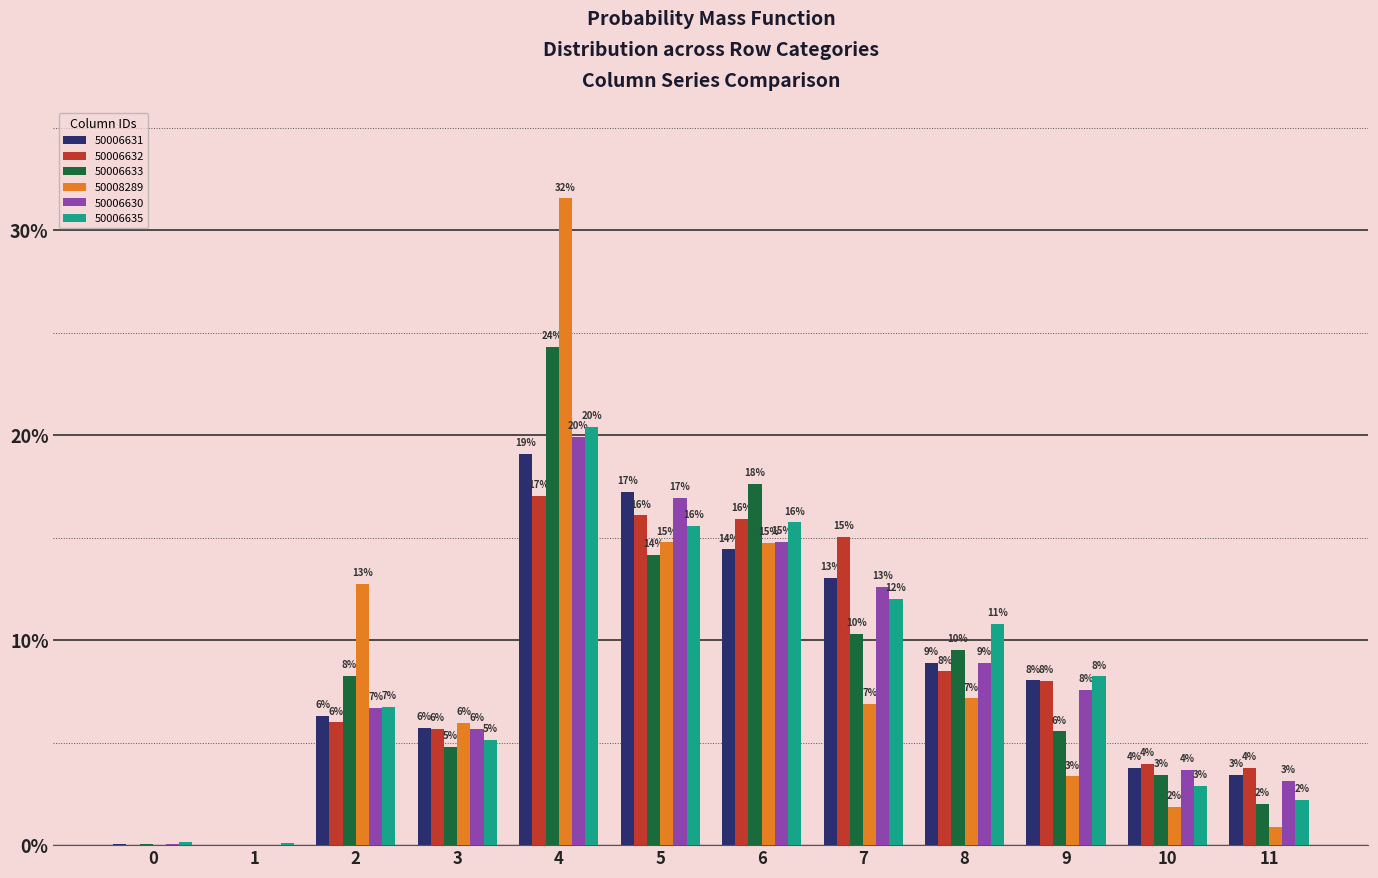

Between 11 and 0, which is larger?

11